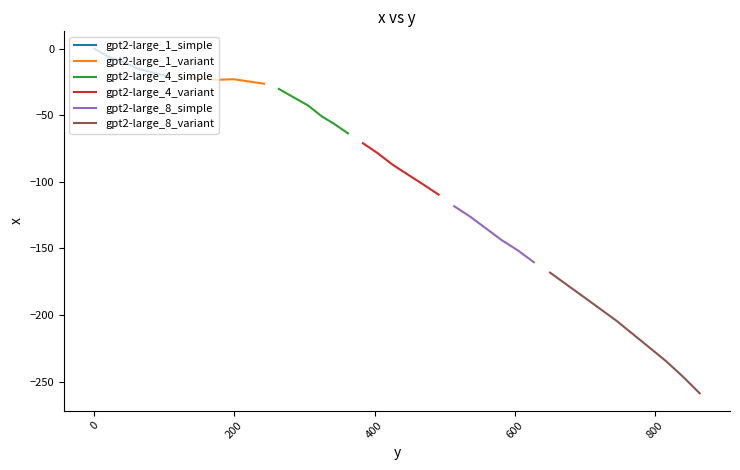

Read the value at 744.7.

-204.1